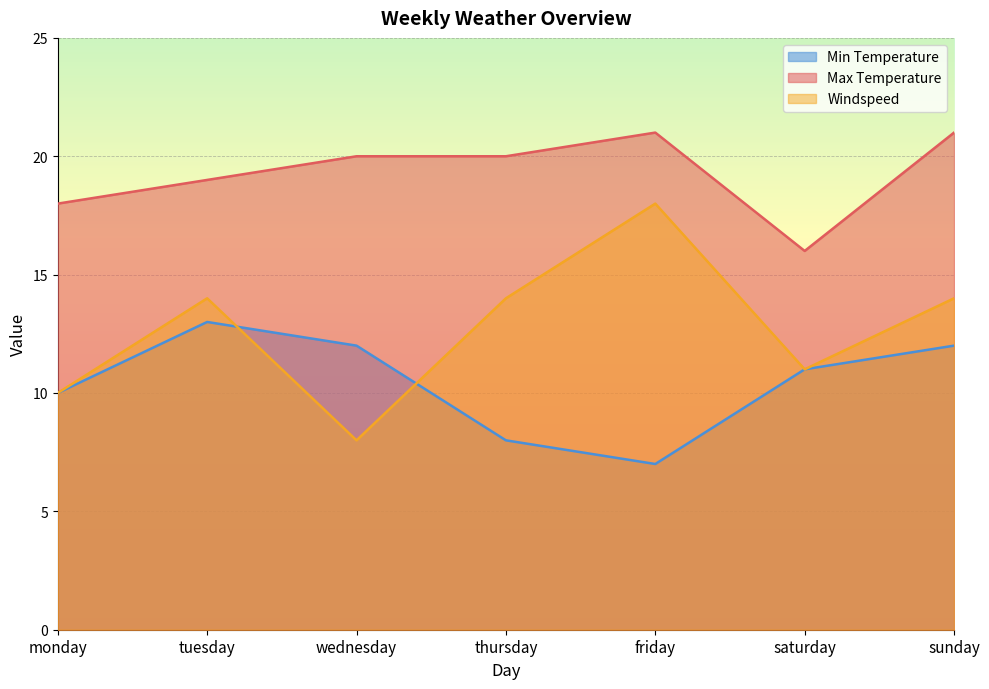

Which series ends up on top after the final intersection of Windspeed and Min Temperature?

Windspeed